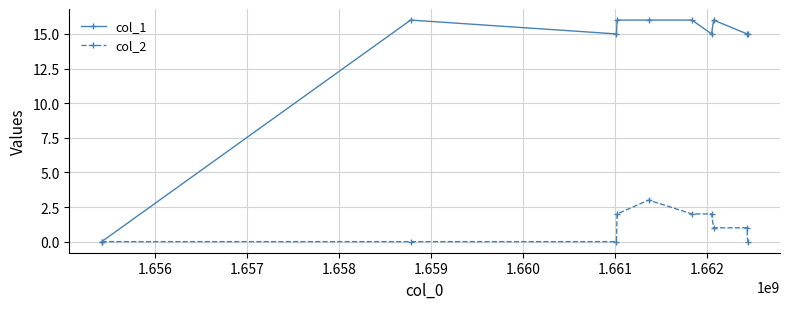

At how many categories does at least one series exceed 13?

9